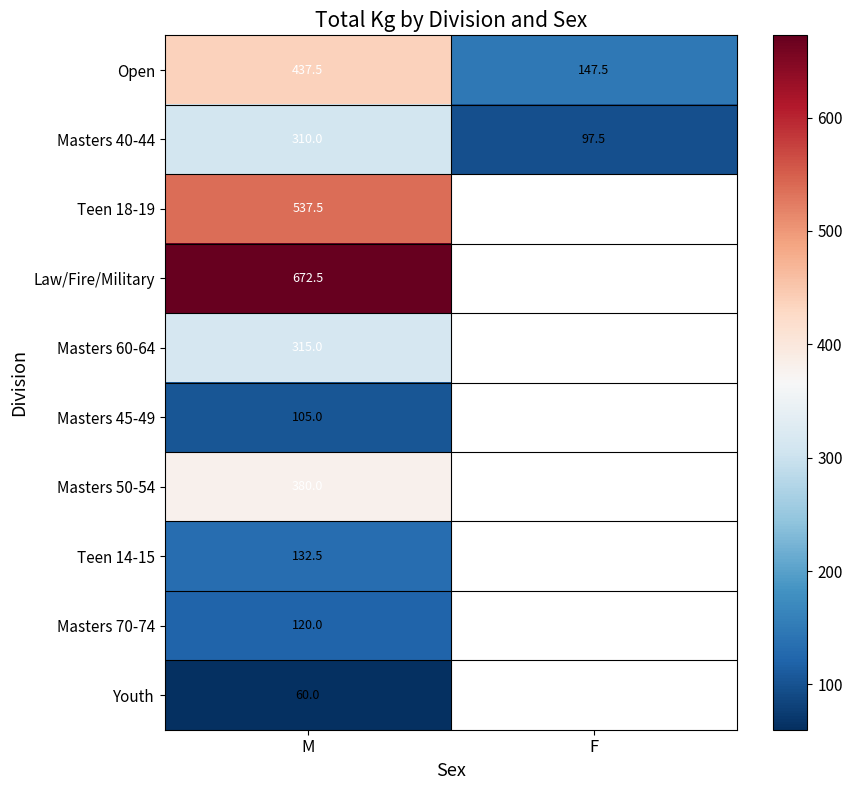

What is the difference between the maximum and minimum values in the Masters 40-44 series?

212.5